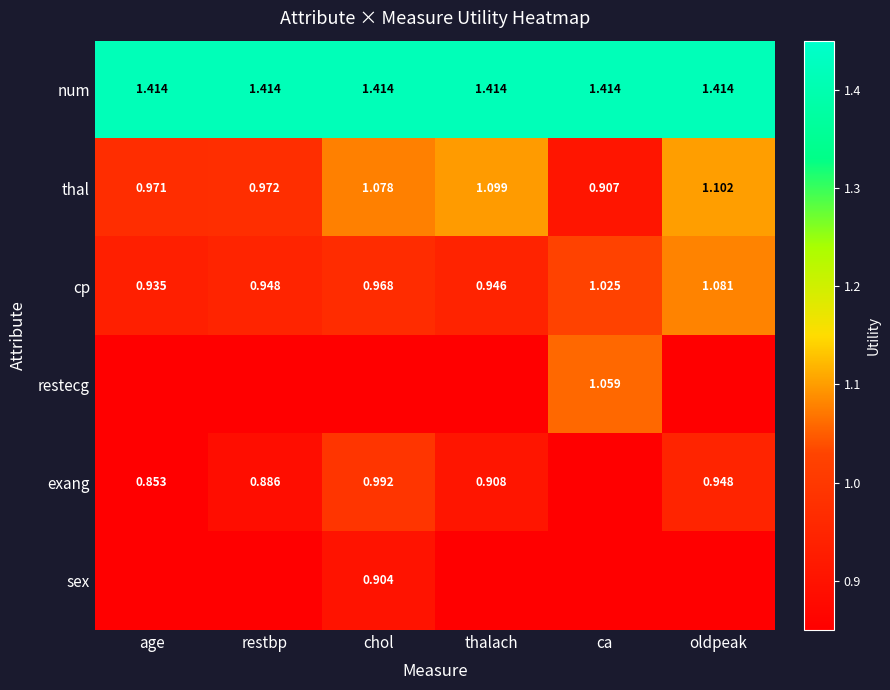

Count the number of categories in the chart.

6